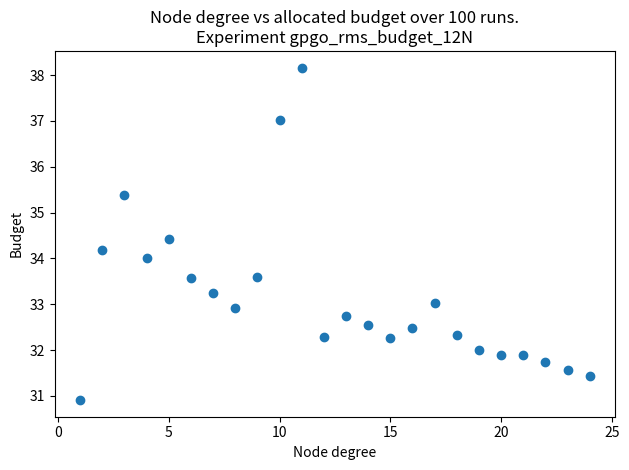

List the coordinates of all points as (Y, X) pairs, reading left to right.

(30.9, 1.0)  (34.2, 2.0)  (35.4, 3.0)  (34.0, 4.0)  (34.4, 5.0)  (33.6, 6.0)  (33.3, 7.0)  (32.9, 8.0)  (33.6, 9.0)  (37.0, 10.0)  (38.2, 11.0)  (32.3, 12.0)  (32.7, 13.0)  (32.5, 14.0)  (32.3, 15.0)  (32.5, 16.0)  (33.0, 17.0)  (32.3, 18.0)  (32.0, 19.0)  (31.9, 20.0)  (31.9, 21.0)  (31.7, 22.0)  (31.6, 23.0)  (31.4, 24.0)